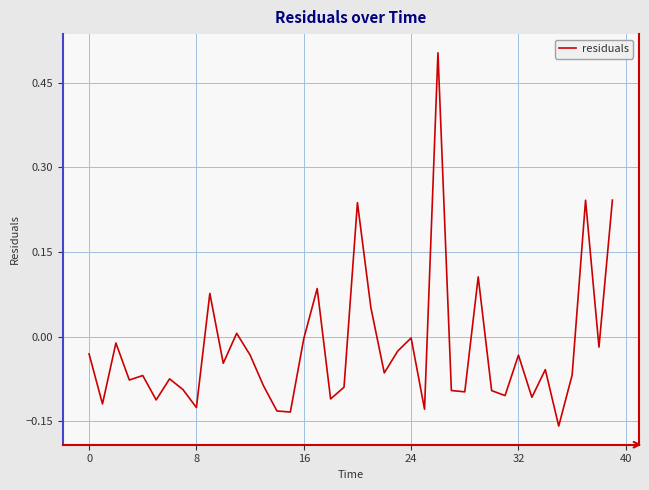

What is the maximum value shown in the chart?

0.5